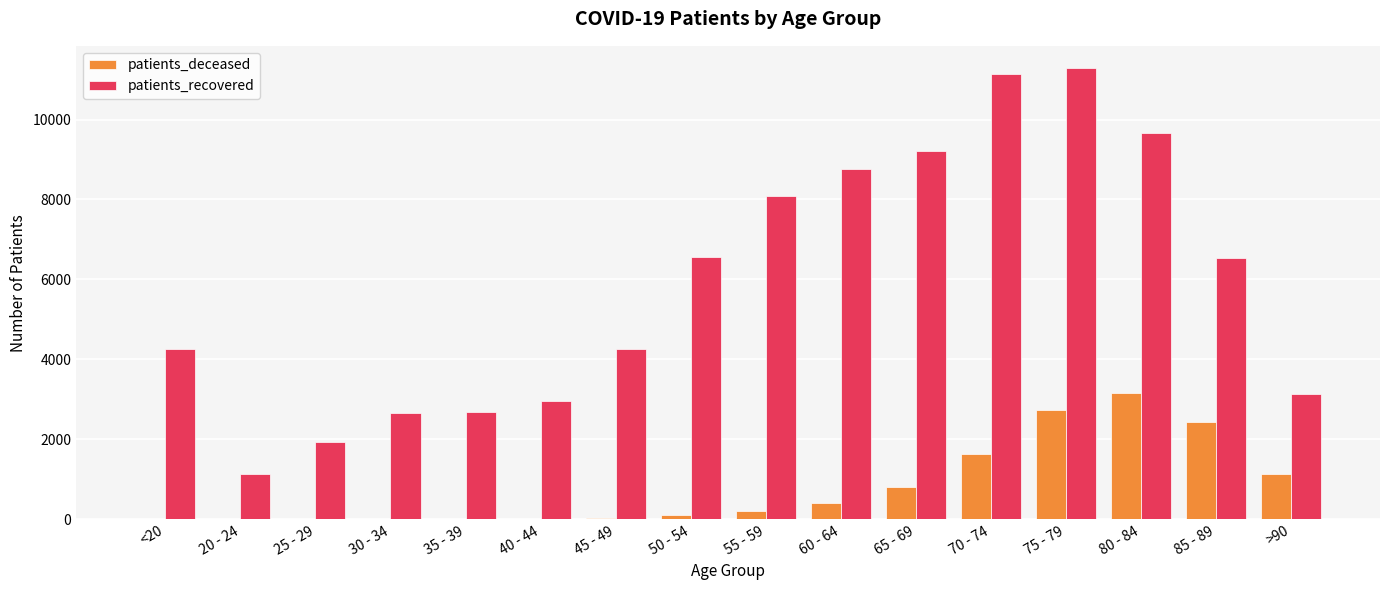

What are all the series names shown in the legend?

patients_deceased, patients_recovered